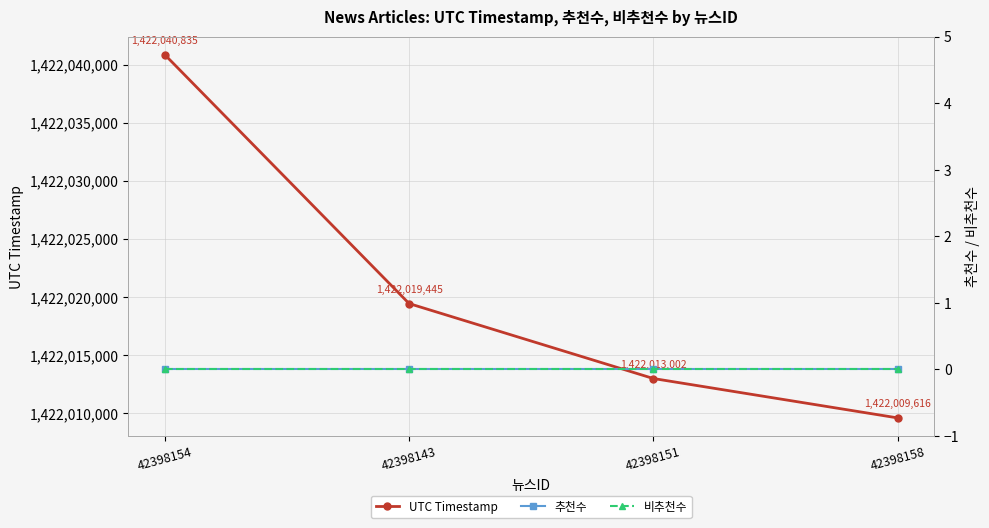

Which series has the widest spread of values?

UTC Timestamp